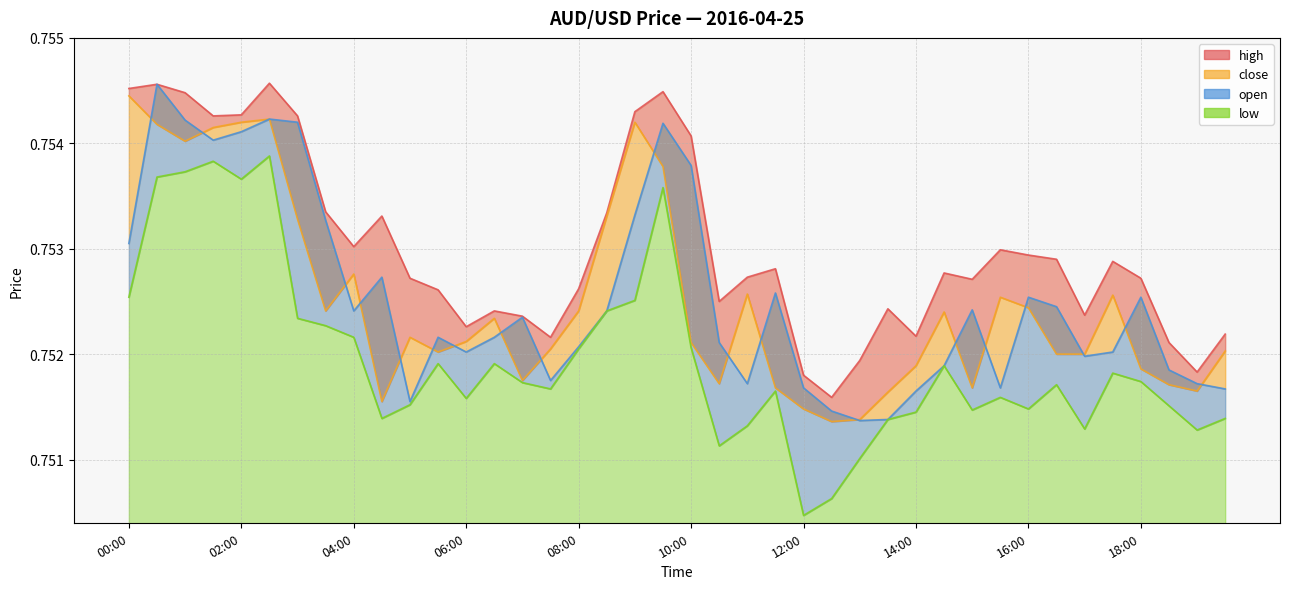

At which category does close reach its first local valley?

01:00